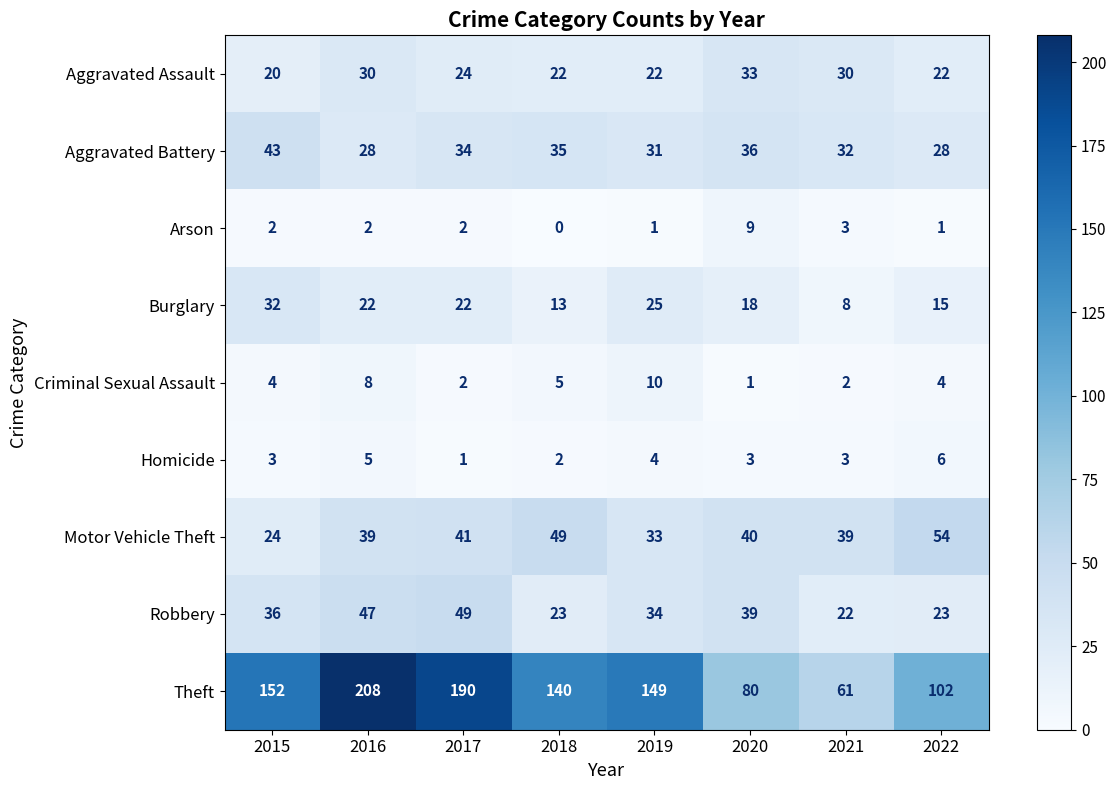

What is the difference between the maximum and minimum values in the Criminal Sexual Assault series?

9